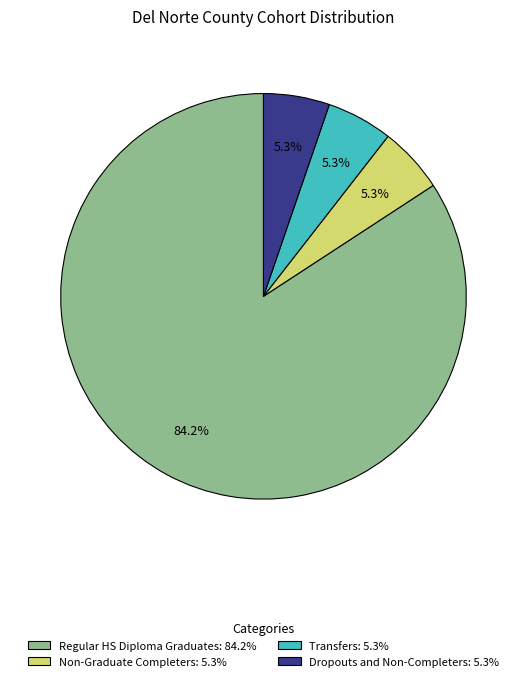

To the nearest percent, what is the average slice percentage?

25%